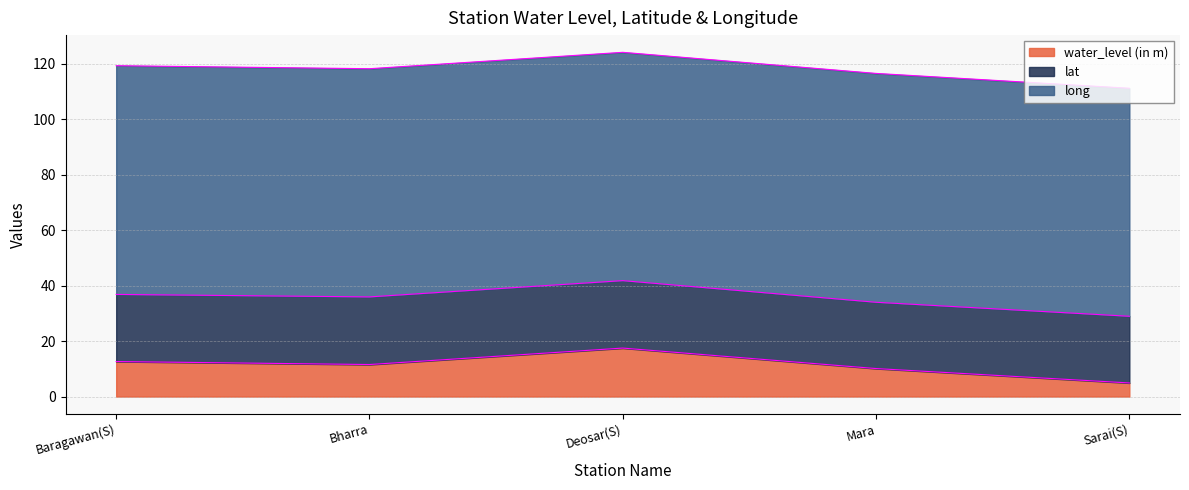

What is the total value across all series at Baragawan(S)?

119.3